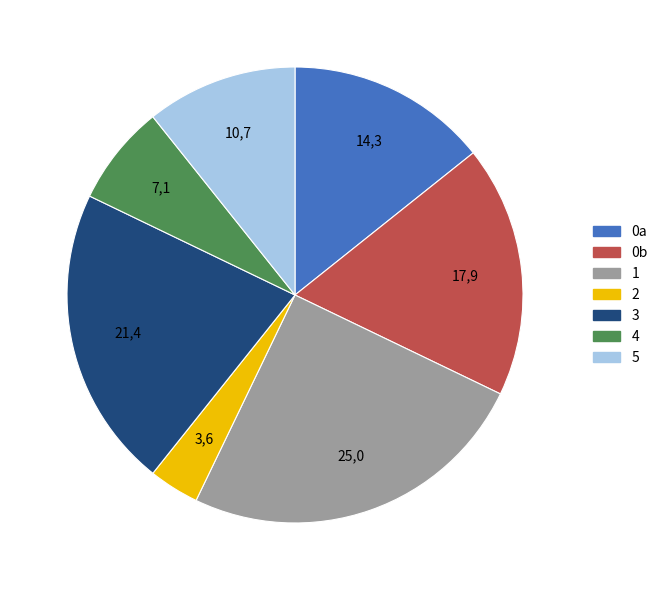

Is the sum of 4 and 5 greater than half?

No